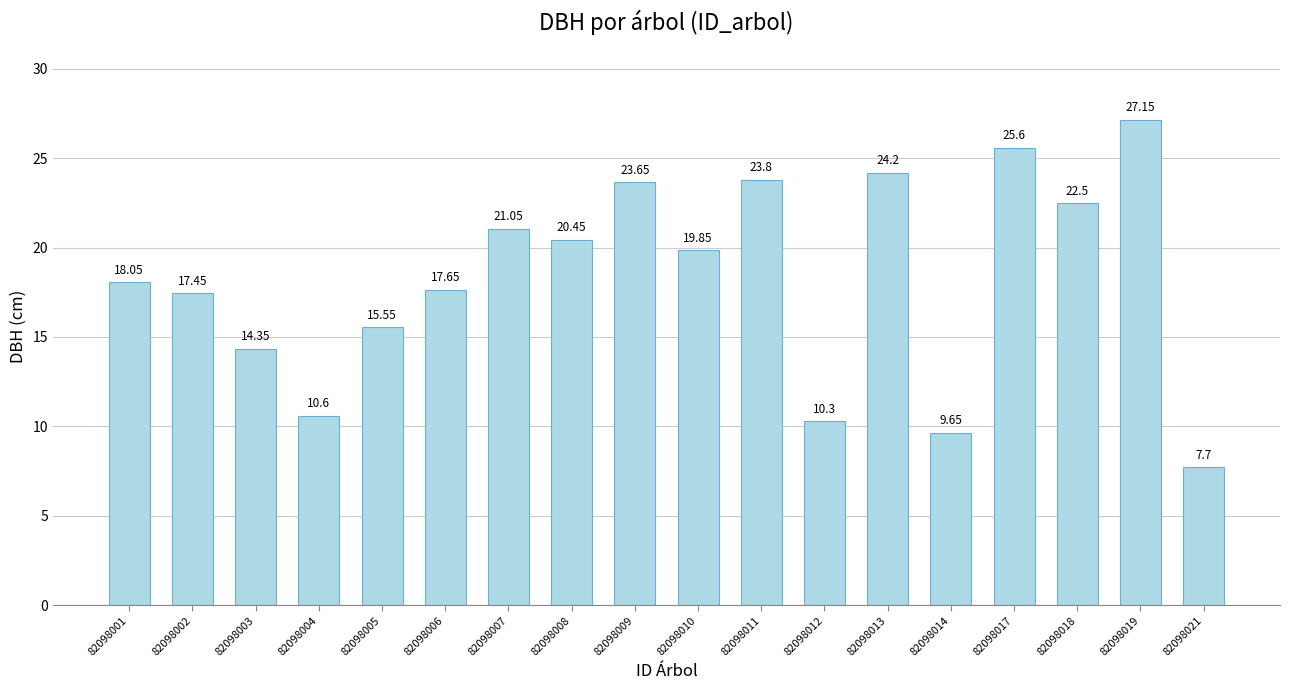

Does the chart contain stacked bars?

No